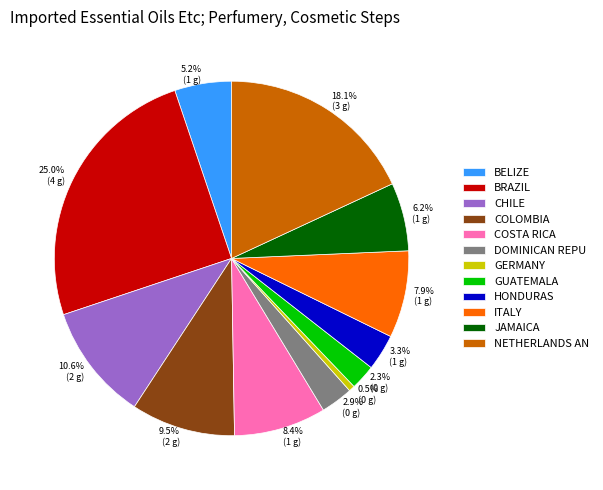

Does any single category account for the majority?

No